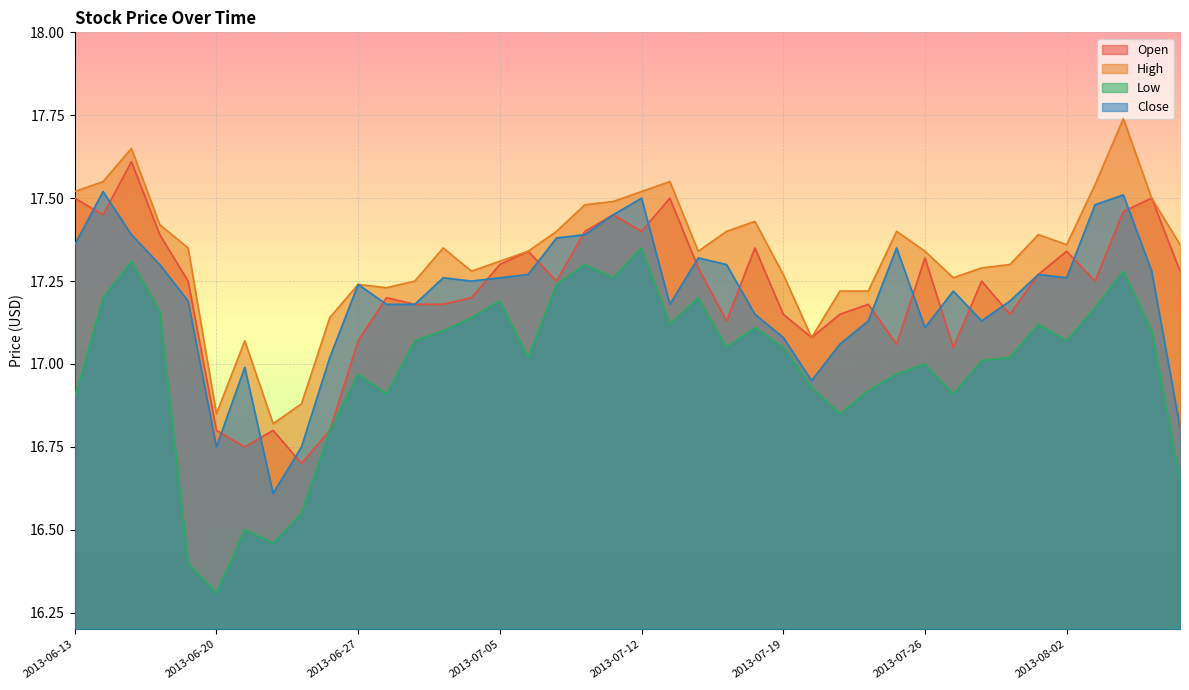

What value does the High series have at 2013-07-18?

17.4